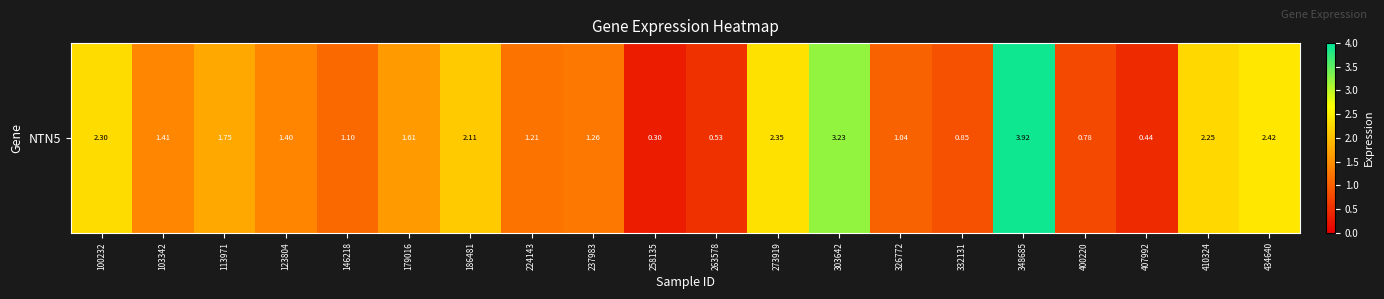

Which category has the highest value across all series?

348685